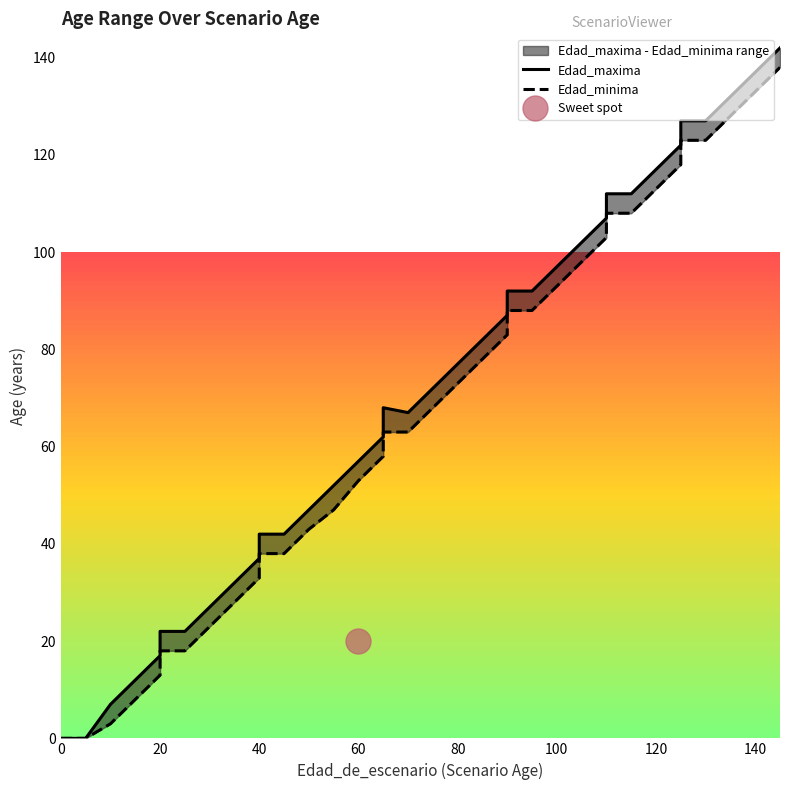

What is the value of the Edad_maxima point at the 6th from the left?

22